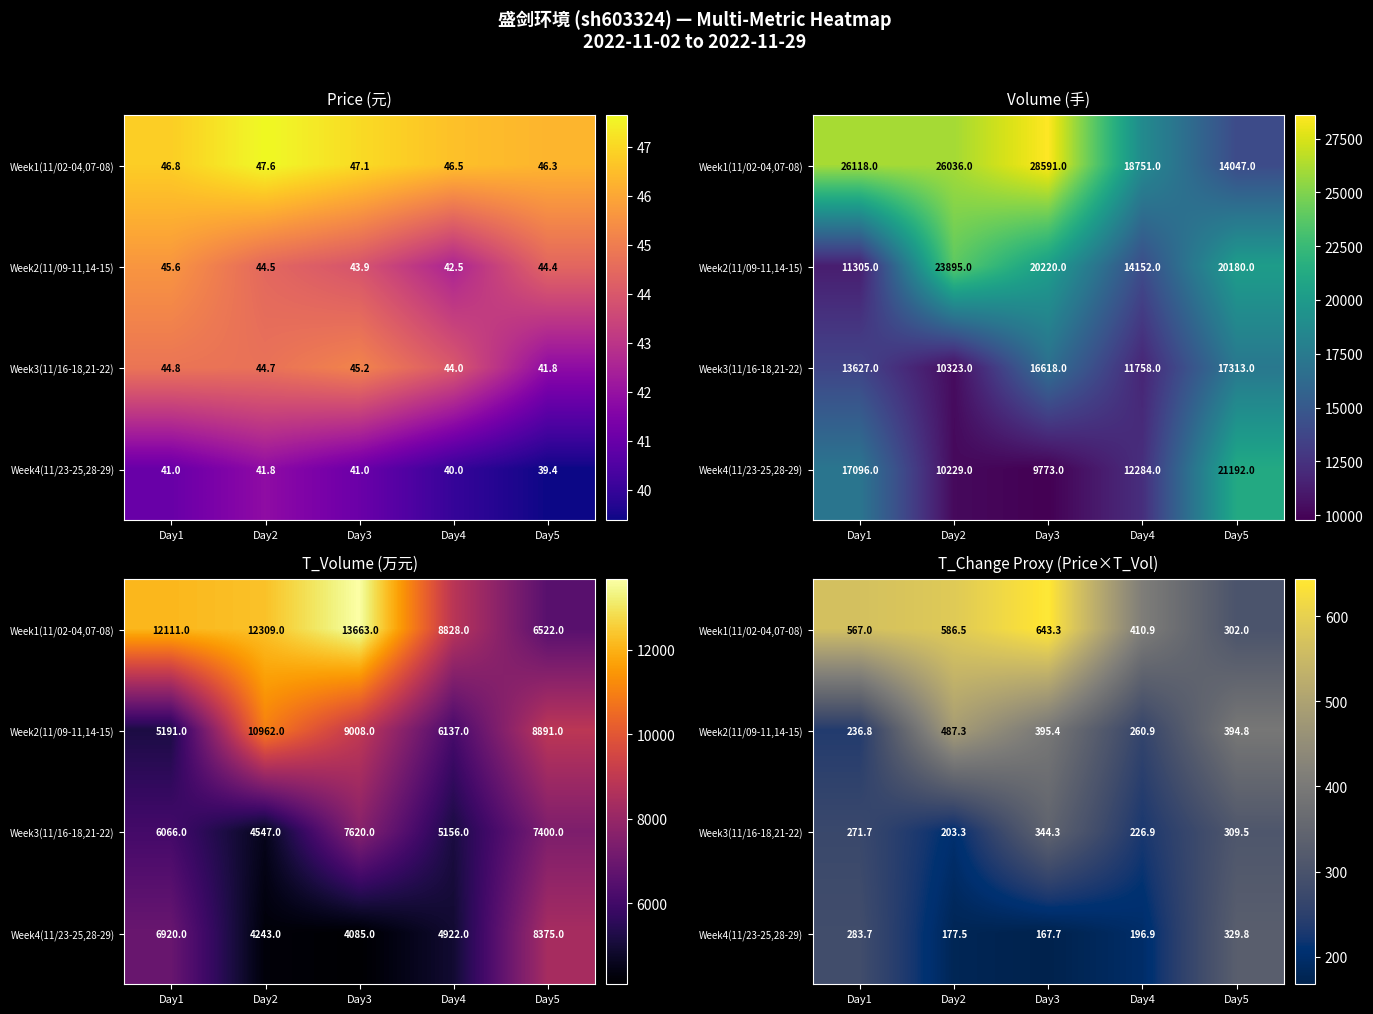

What is the total value across all series at Day1?

1359.2